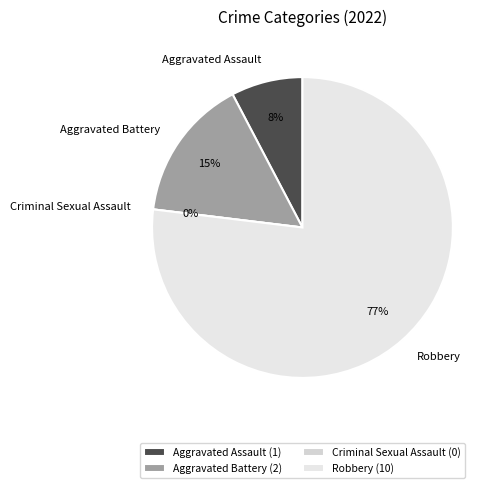

Count the number of slices in the pie.

4